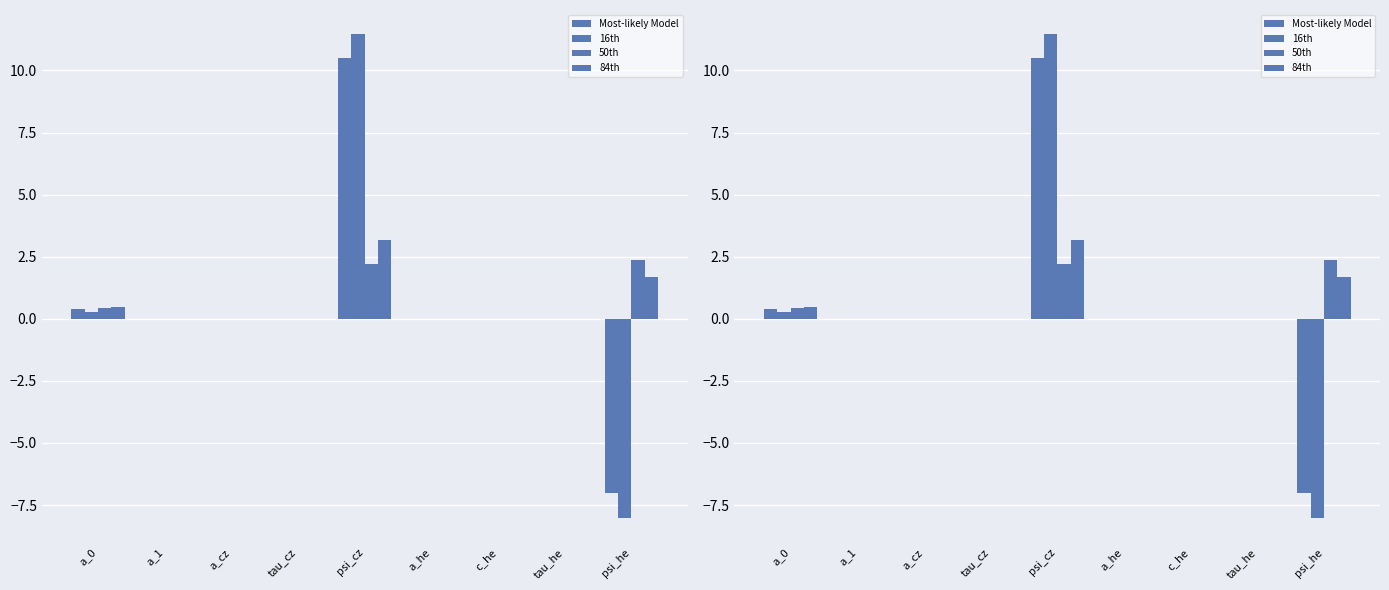

What is the difference between the maximum and second lowest values in the Most-likely Model series?

10.5